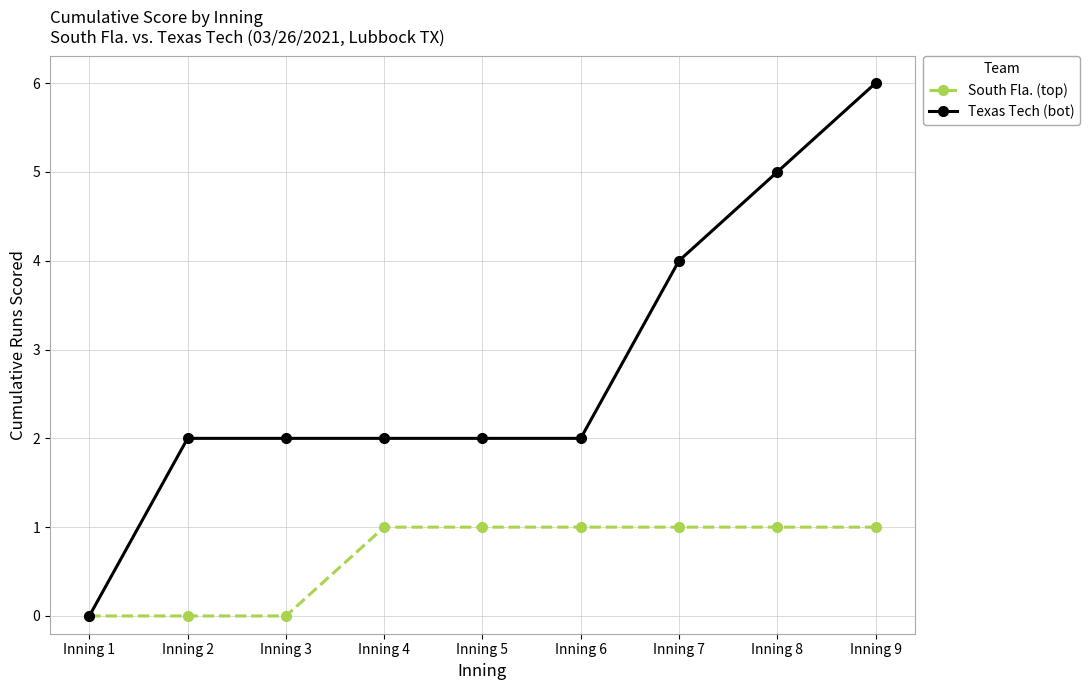

What is the difference between the highest and lowest values at Inning 6?

1